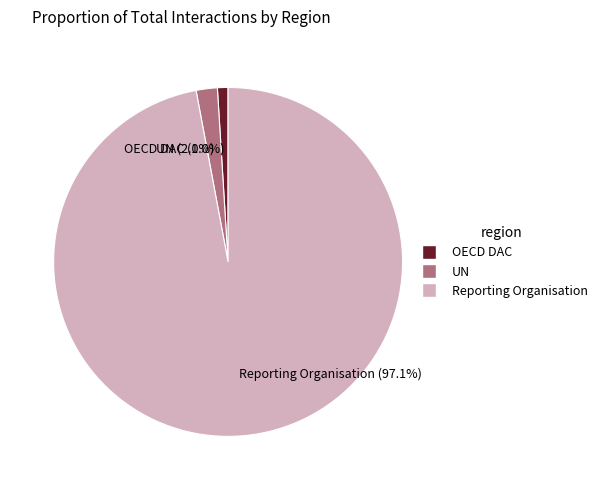

Is the sum of Reporting Organisation and UN greater than half?

Yes